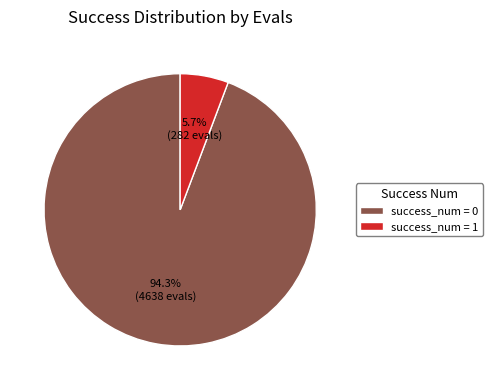

To the nearest percent, what is the average slice percentage?

50%